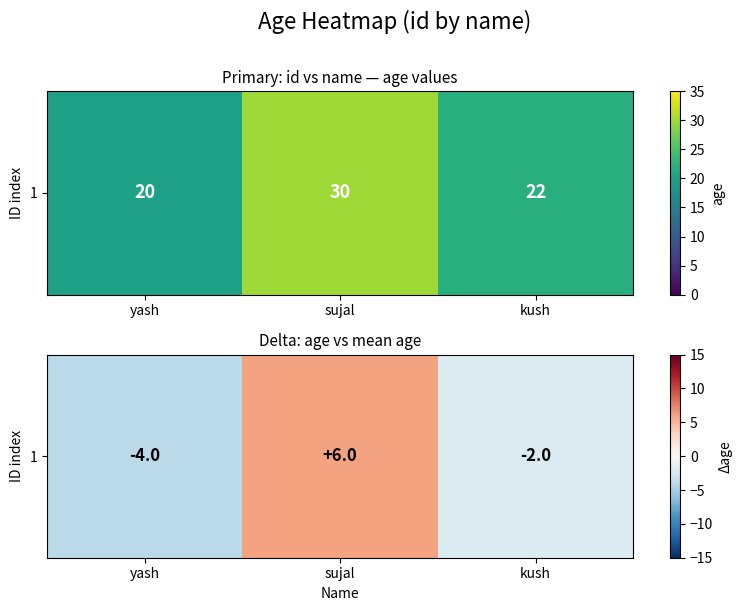

What is the sum of the values at yash and kush?

-6